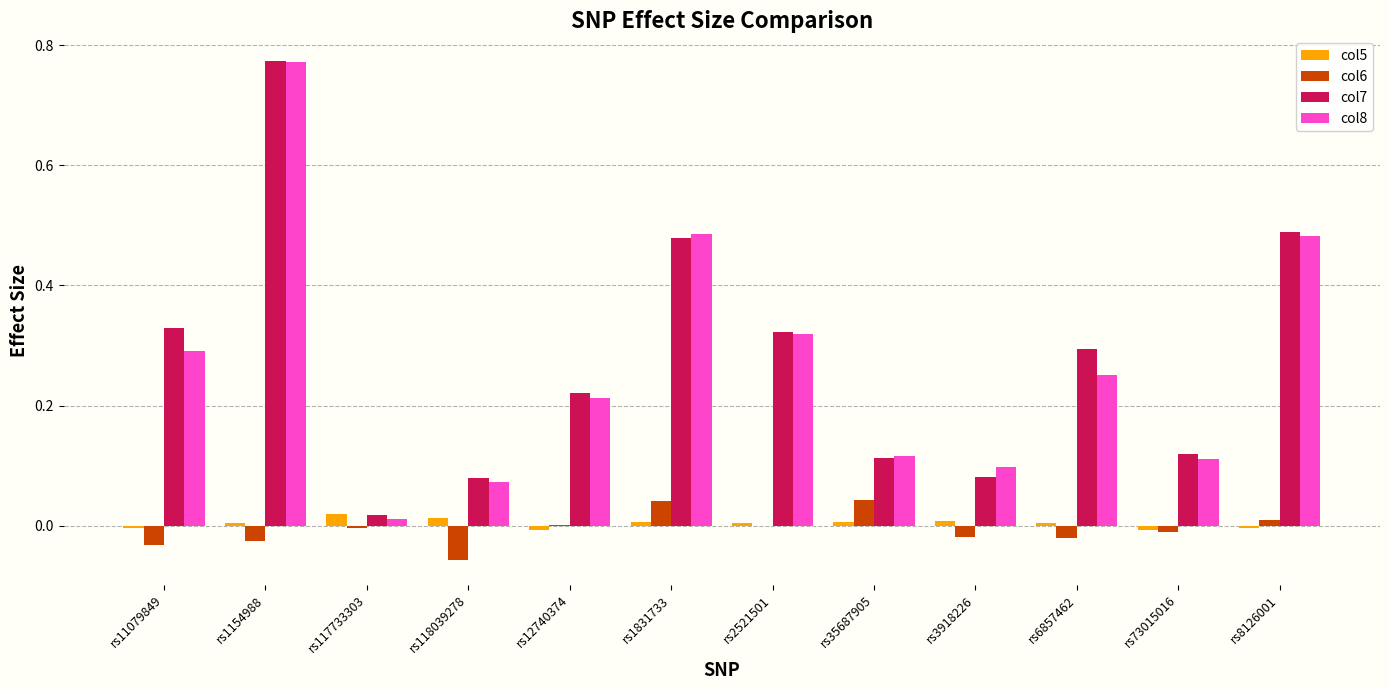

At which category does the chart reach its peak across all series?

rs1154988